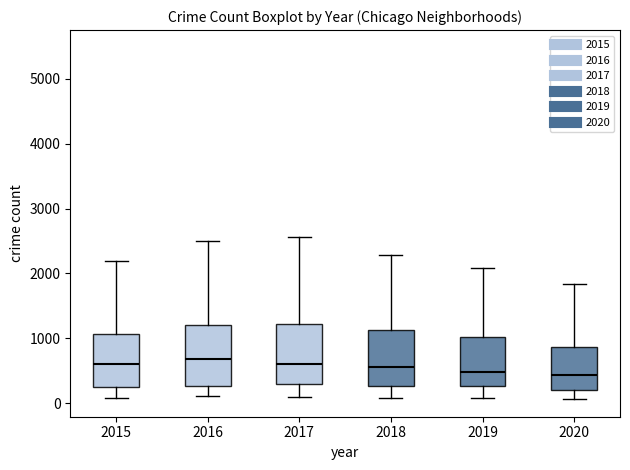

Reading left to right, read every box against the y-axis: the position of its median line, the range the box covers, and the ends of its whiskers. The values are not printed on the chart, so give them approximately, as read against the axis.

2015: median 600, box 300 to 1100, whiskers 100 to 2200
2016: median 700, box 300 to 1200, whiskers 100 to 2500
2017: median 600, box 300 to 1200, whiskers 100 to 2600
2018: median 600, box 300 to 1100, whiskers 100 to 2300
2019: median 500, box 300 to 1000, whiskers 100 to 2100
2020: median 400, box 200 to 900, whiskers 100 to 1800